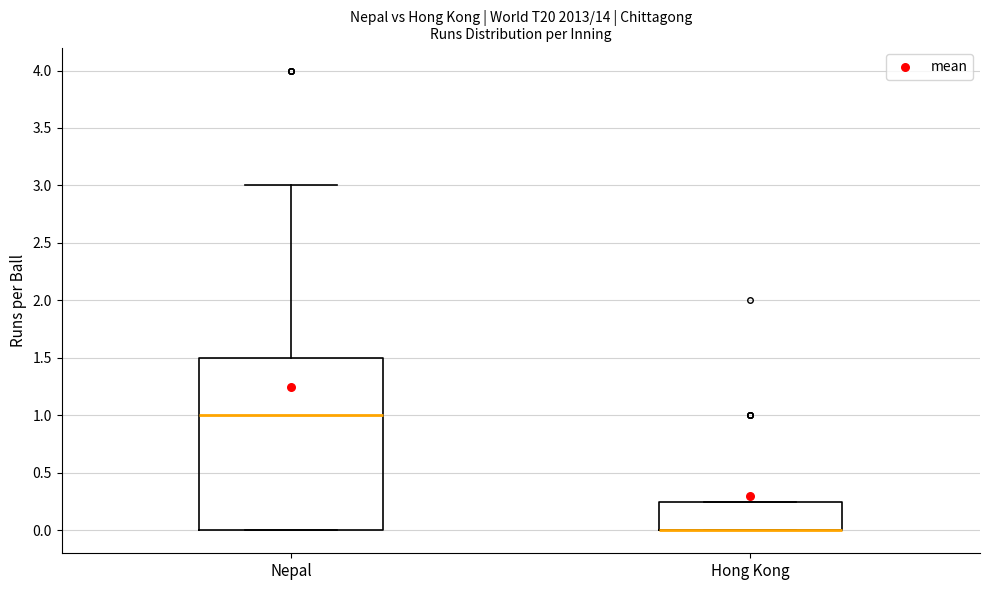

Which box is the tallest, from its lower edge to its upper edge?

Nepal